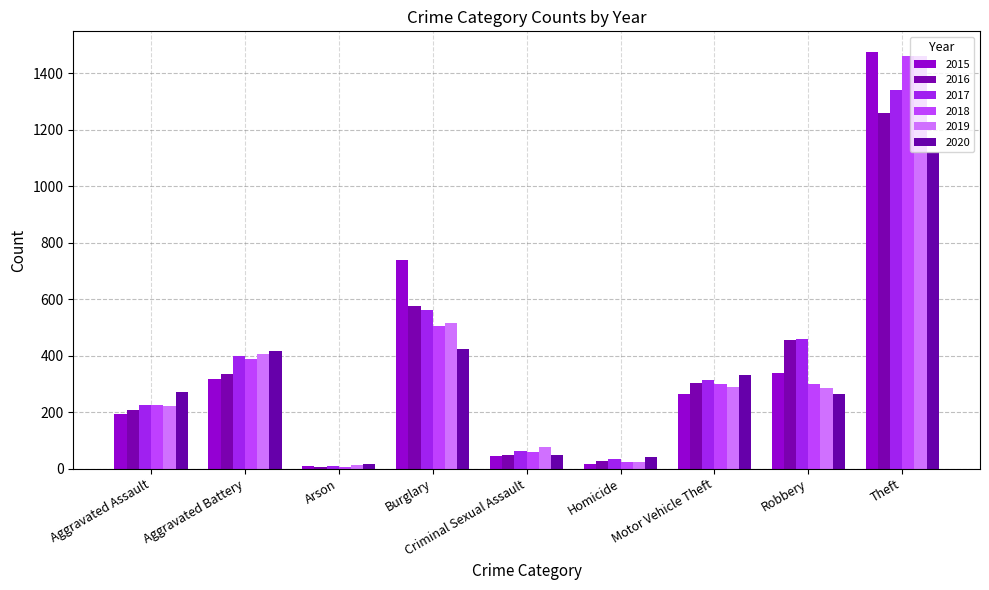

Does the chart contain any negative values?

No